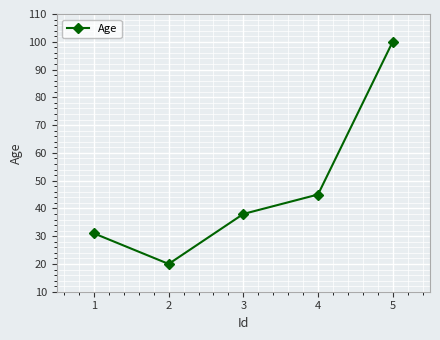

What is the value of the 4th point from the left?

45